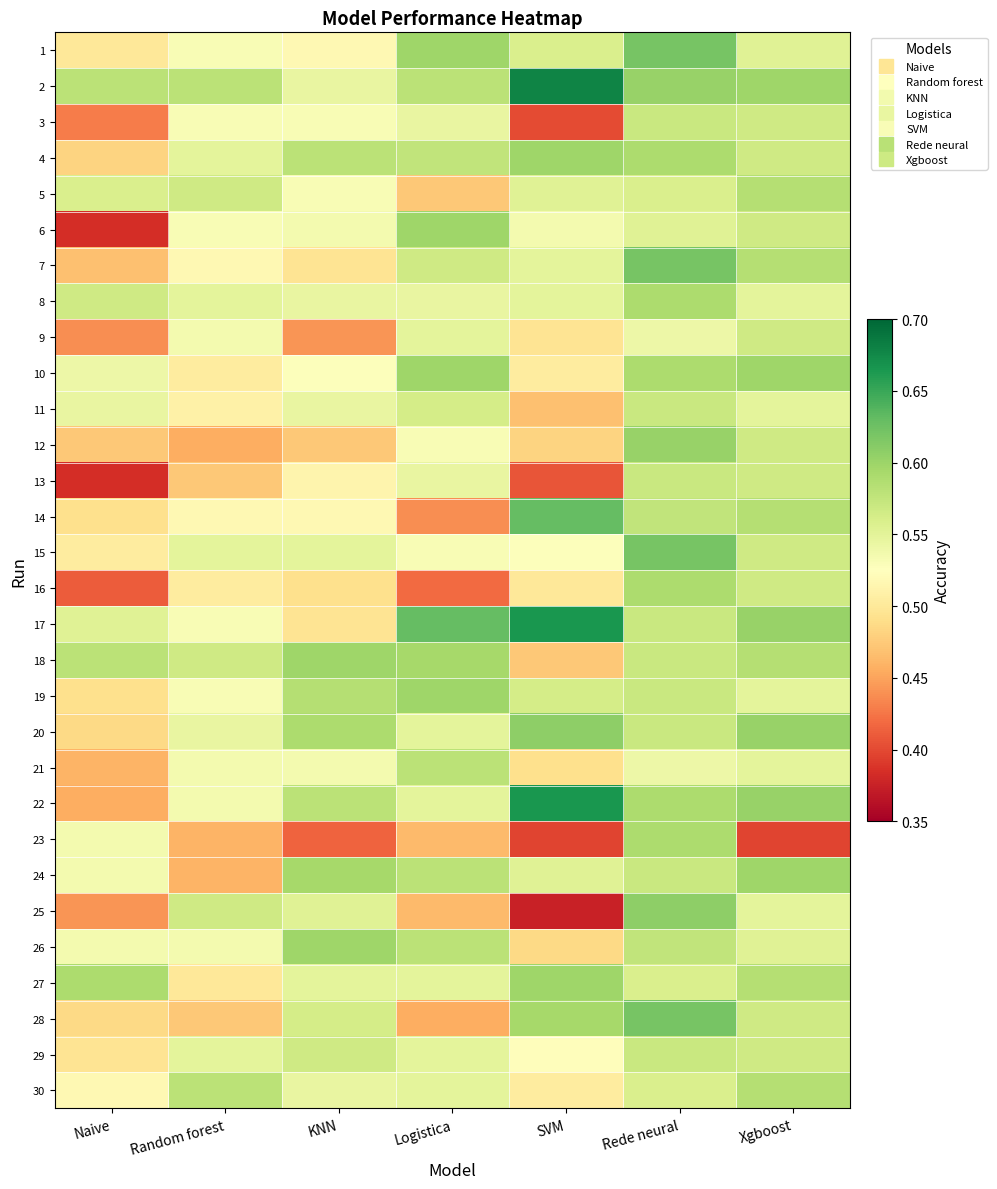

At which category is the sum across all series the highest?

Rede neural